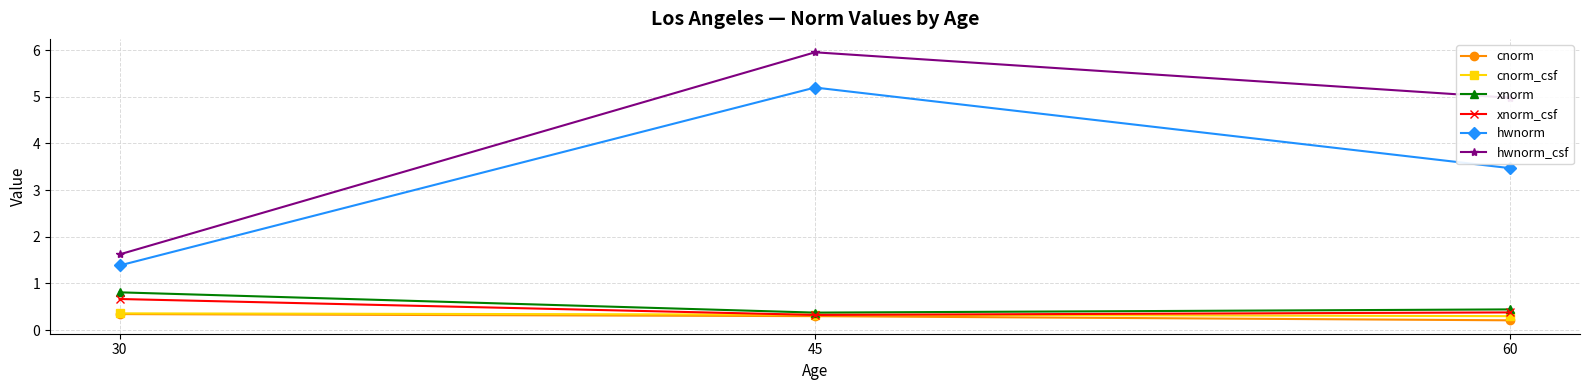

Read the xnorm_csf value at 30.

0.7